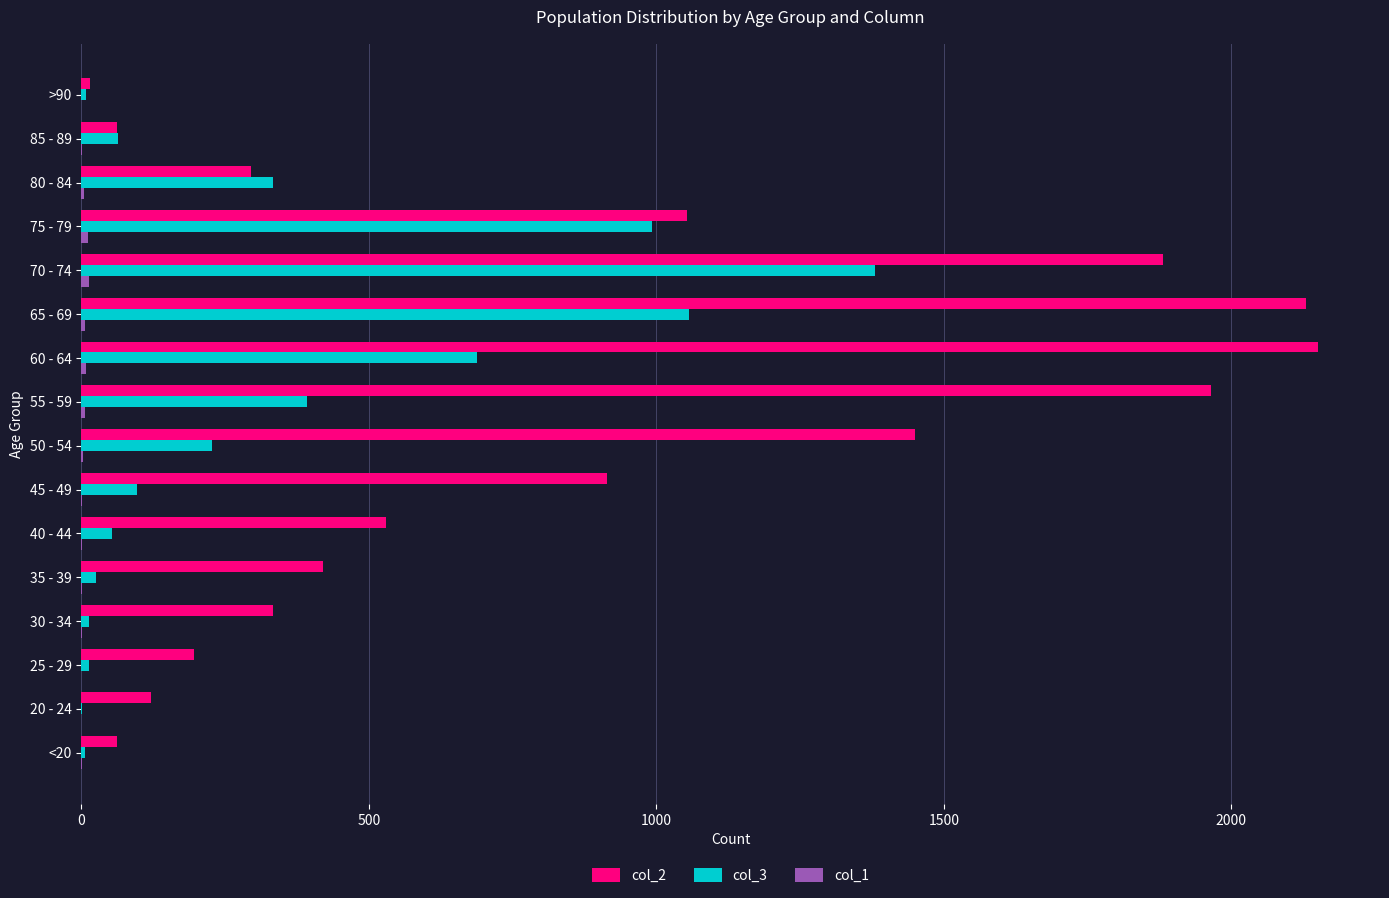

Is it true that col_2 equals 15 at >90?

True